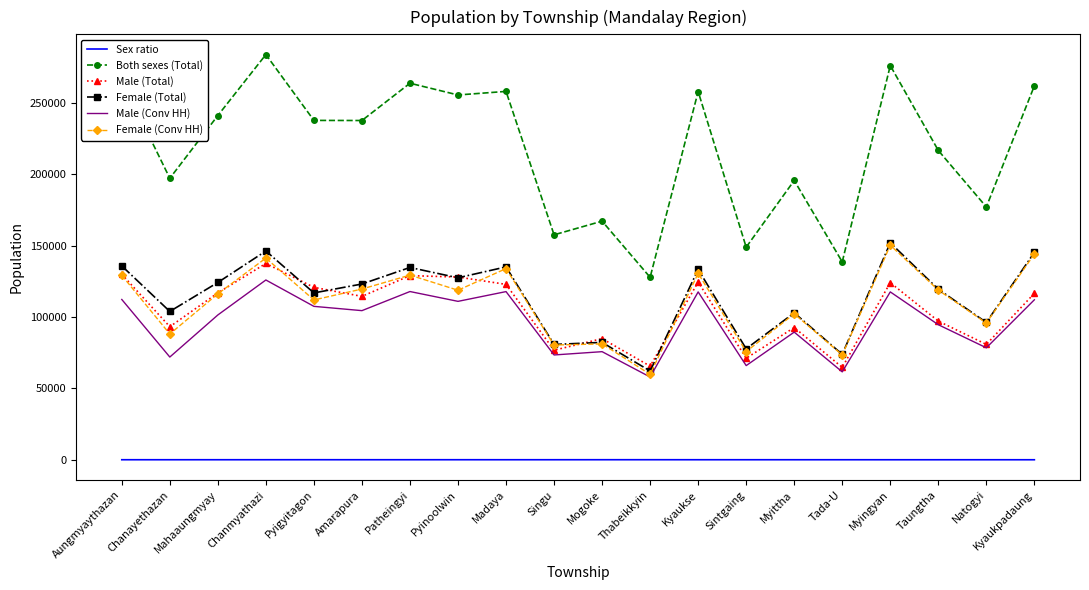

True or false: Male (Total) has more than 1 interior local peaks.

True